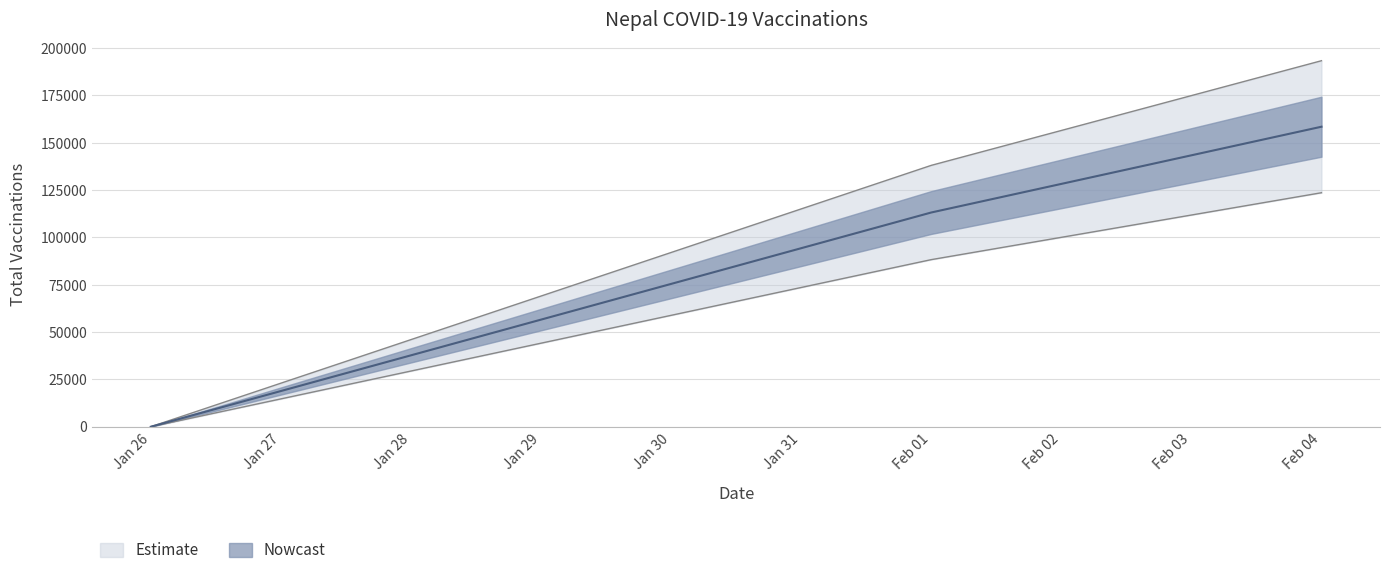

How many data points does each series have?

3